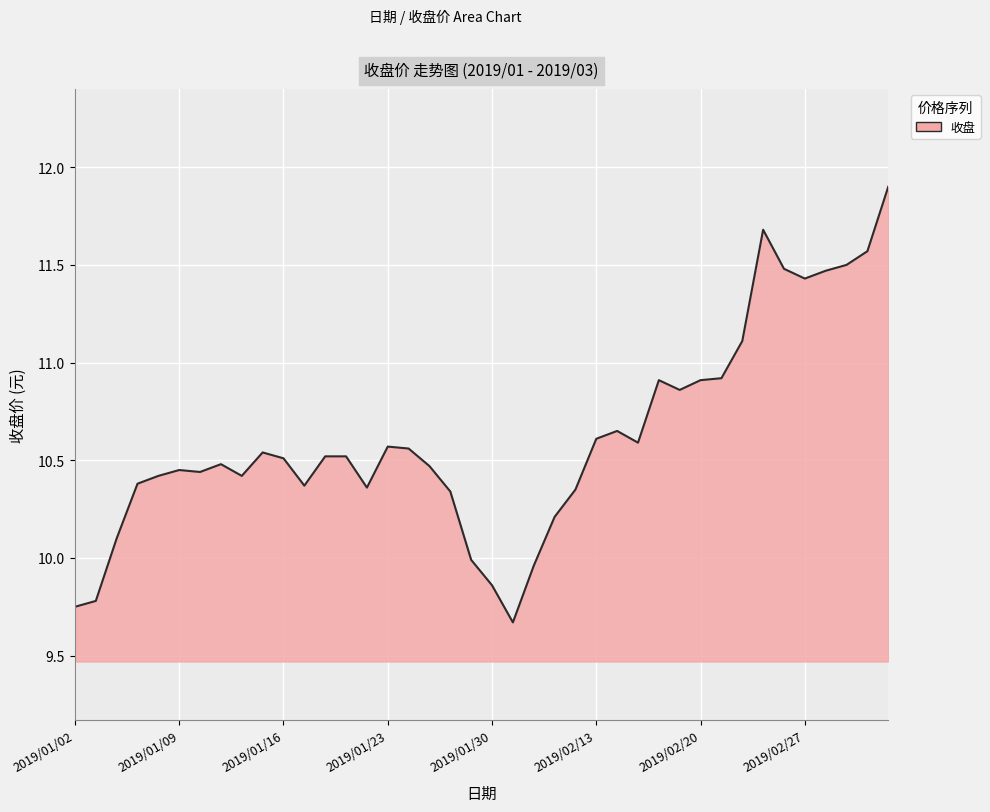

What is the difference between the maximum and minimum values?

2.2